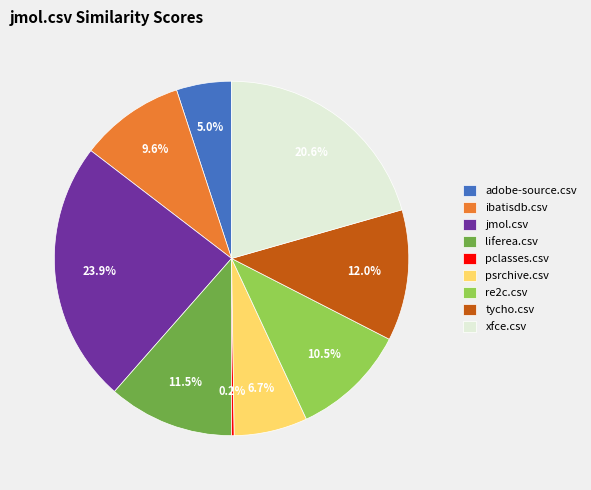

Which has a higher value, liferea.csv or ibatisdb.csv?

liferea.csv